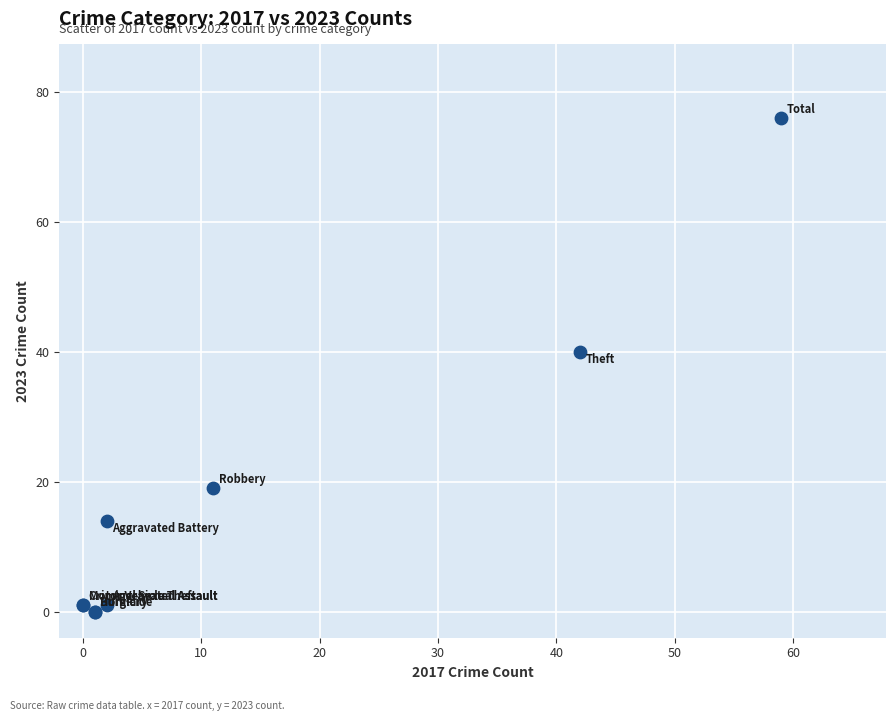

What Y value in the scatter plot is closest to 38?

40